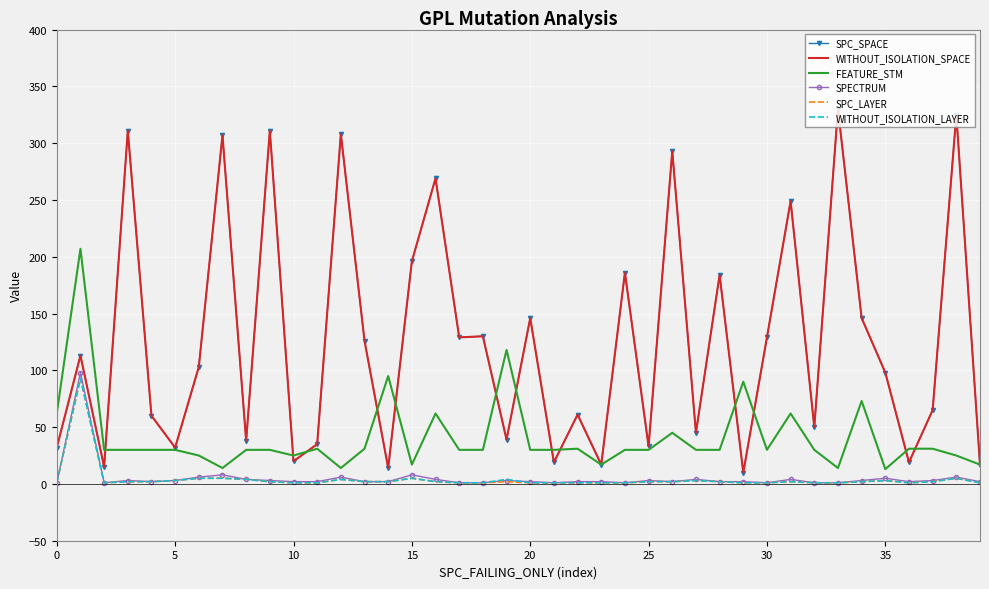

What is the difference between the maximum and second lowest values in the SPECTRUM series?

97